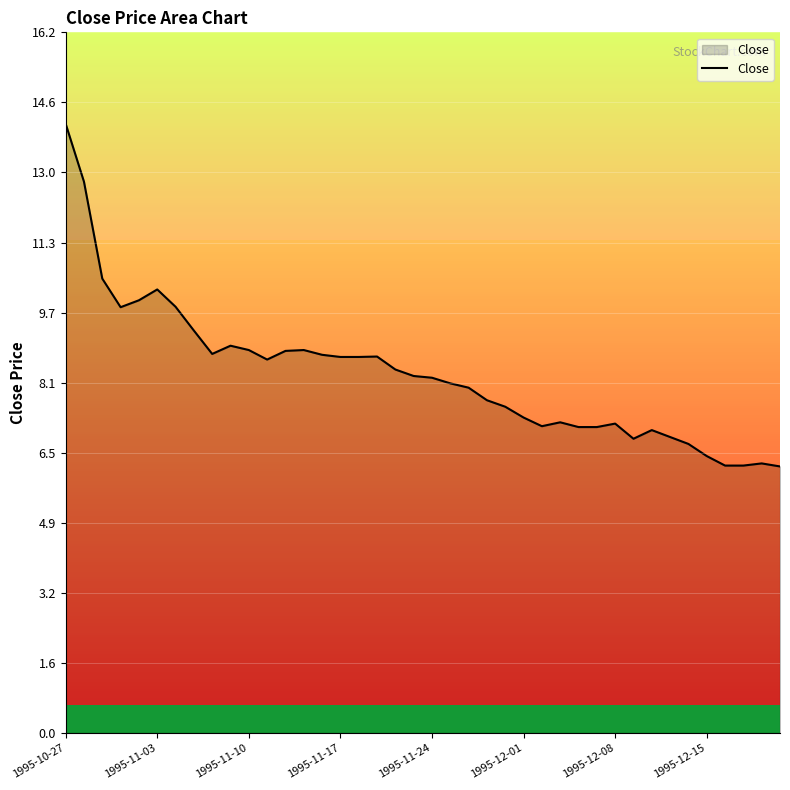

What is the maximum value shown in the chart?

14.1